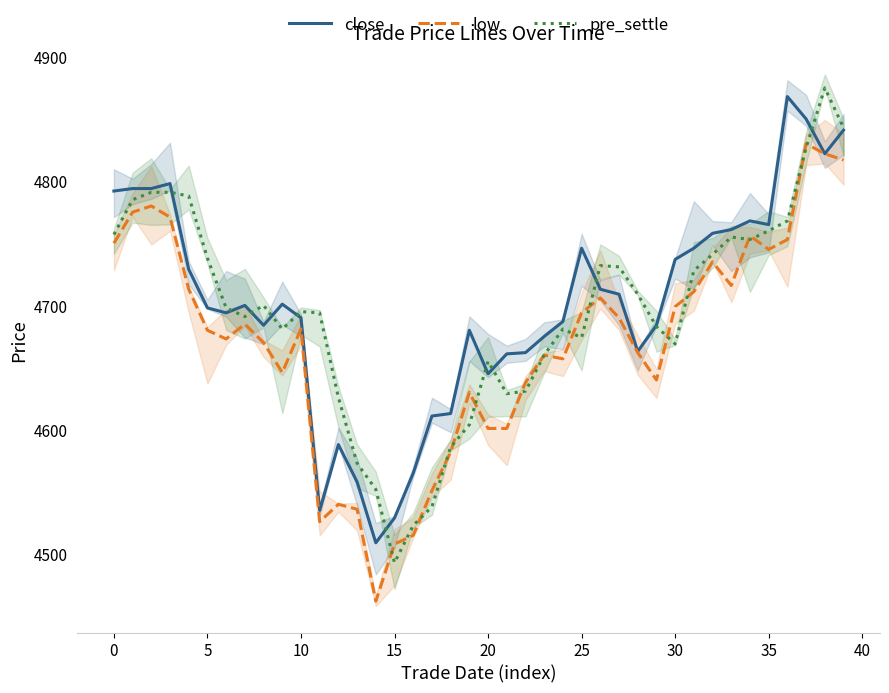

What is the difference between the close values at 30 and 29?

53